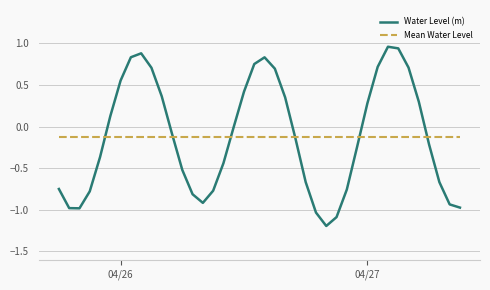

What is the lowest value of the Water Level (m) series?

-1.2